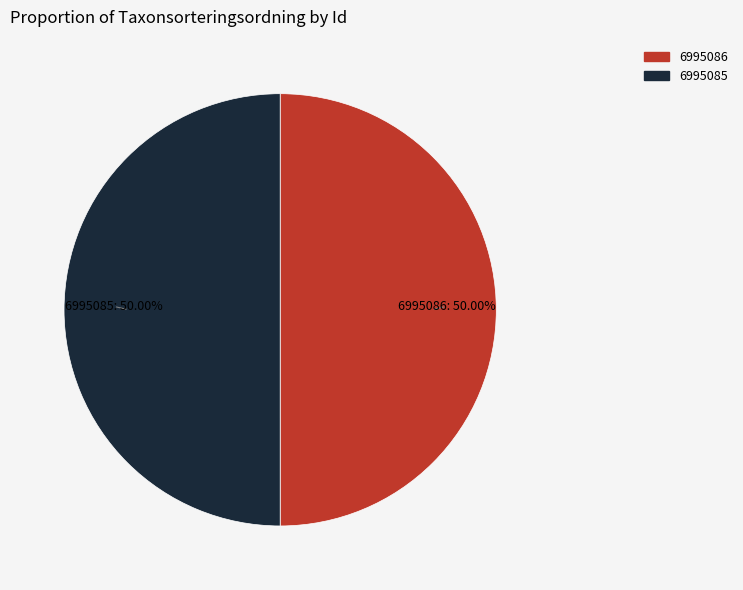

Is it true that 6995085 is 50% of the pie?

True